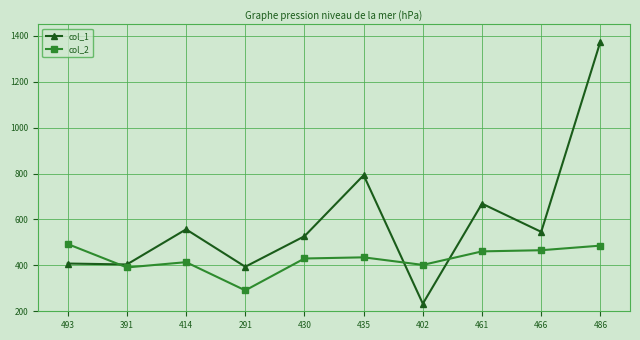

What is the difference between the maximum and second lowest values in the col_1 series?

981